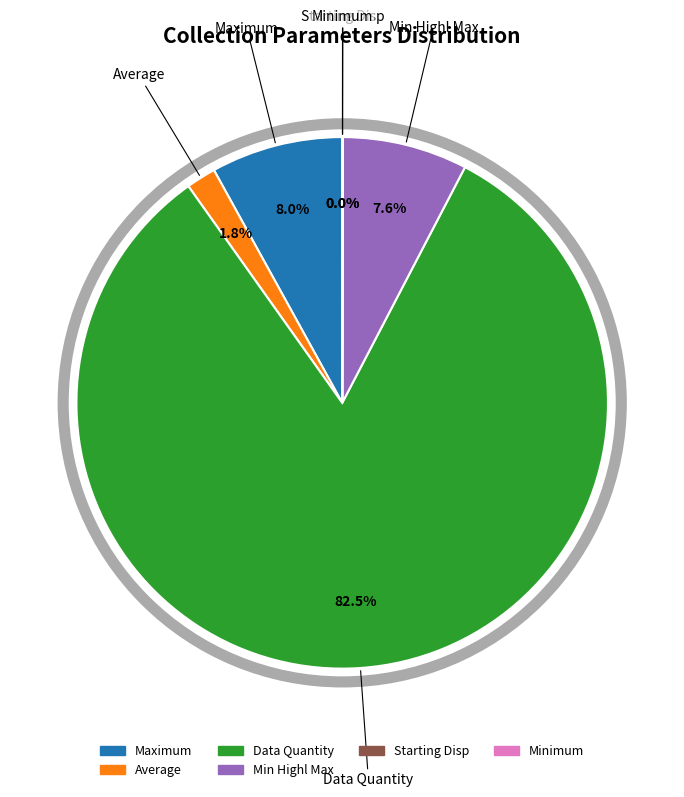

Is there any slice that represents more than half of the pie?

Yes